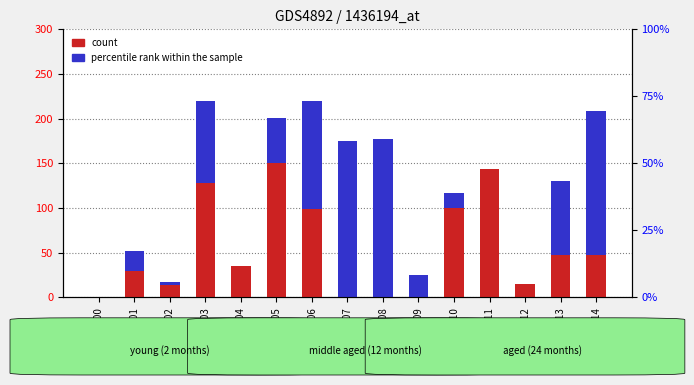

What are all the series names shown in the legend?

count, percentile rank within the sample